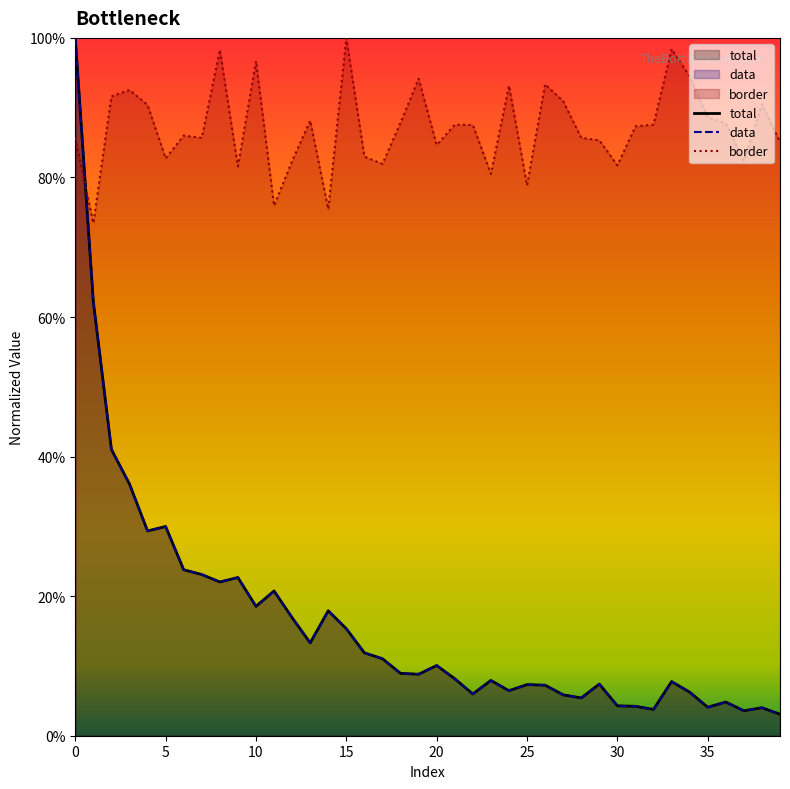

Is it true that data equals 0.1 at 14?

False